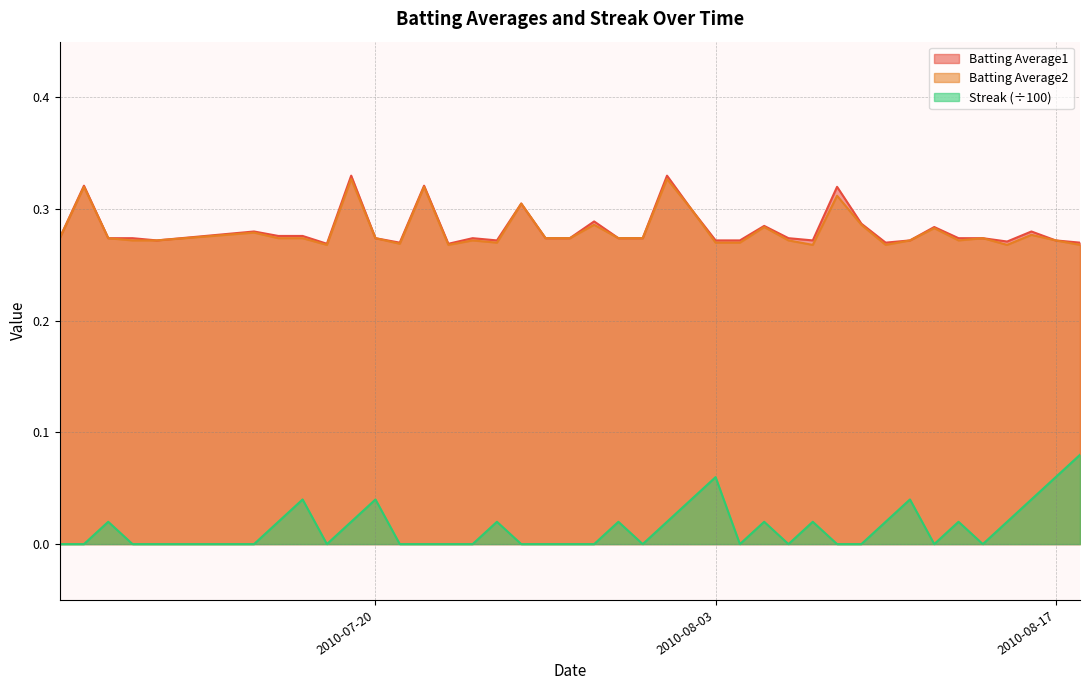

True or false: Batting Average1 and Streak intersect in this chart.

False